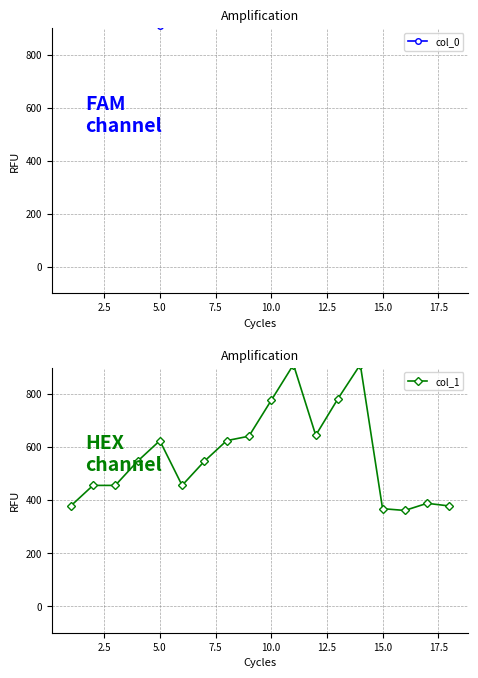

True or false: col_0 has more than 0 points higher than both neighbors.

True